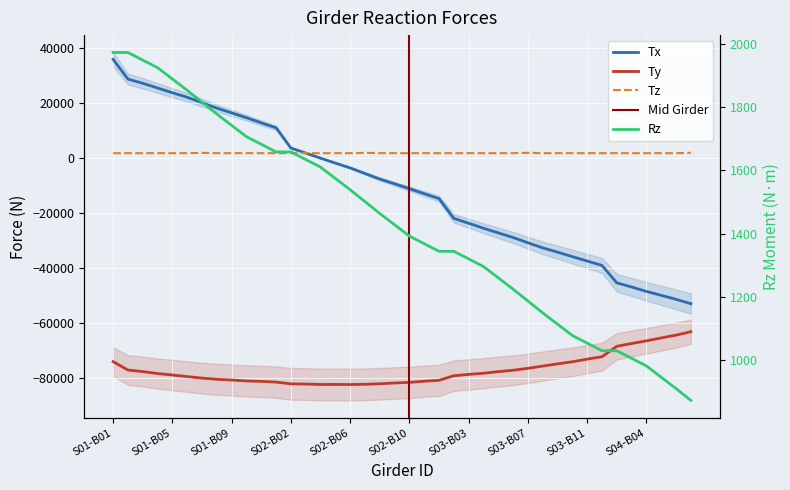

List the labels in order of Rz value, largest first.

S01-B02, S01-B01, S01-B03, S01-B04, S01-B05, S01-B06, S01-B07, S01-B08, S01-B09, S01-B10, S01-B11, S02-B02, S02-B01, S02-B03, S02-B04, S02-B05, S02-B06, S02-B07, S02-B08, S02-B09, S02-B10, S02-B11, S03-B01, S03-B02, S03-B03, S03-B04, S03-B05, S03-B06, S03-B07, S03-B08, S03-B09, S03-B10, S03-B11, S04-B01, S04-B02, S04-B03, S04-B04, S04-B05, S04-B06, S04-B07